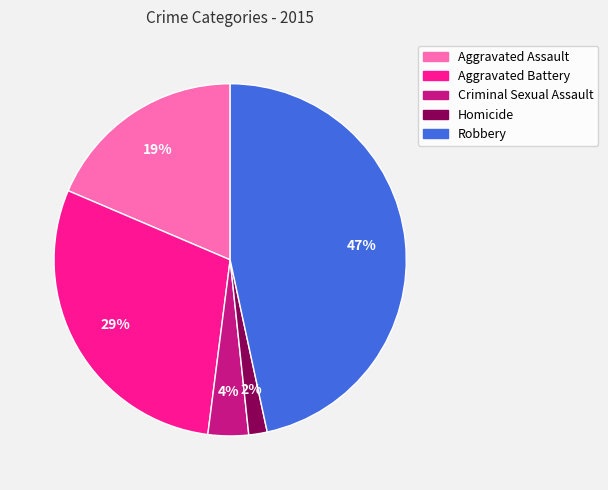

Is the sum of Criminal Sexual Assault and Aggravated Battery greater than half?

No